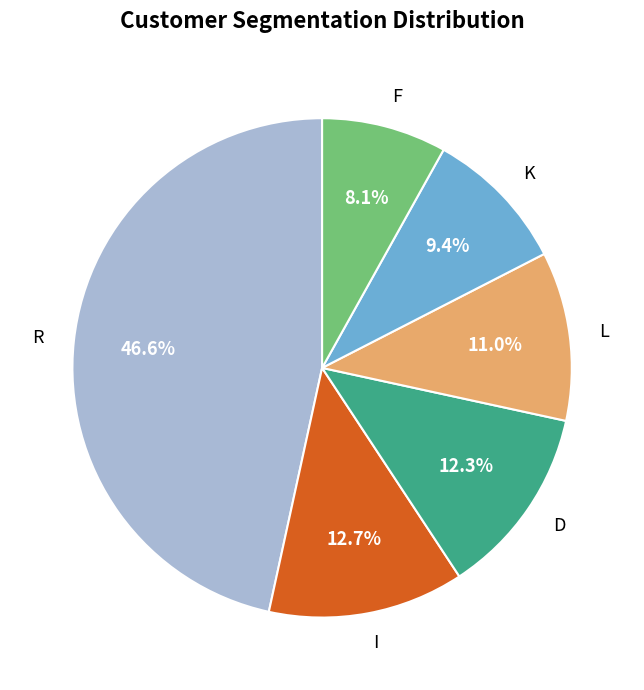

Is there a majority slice in this chart?

No